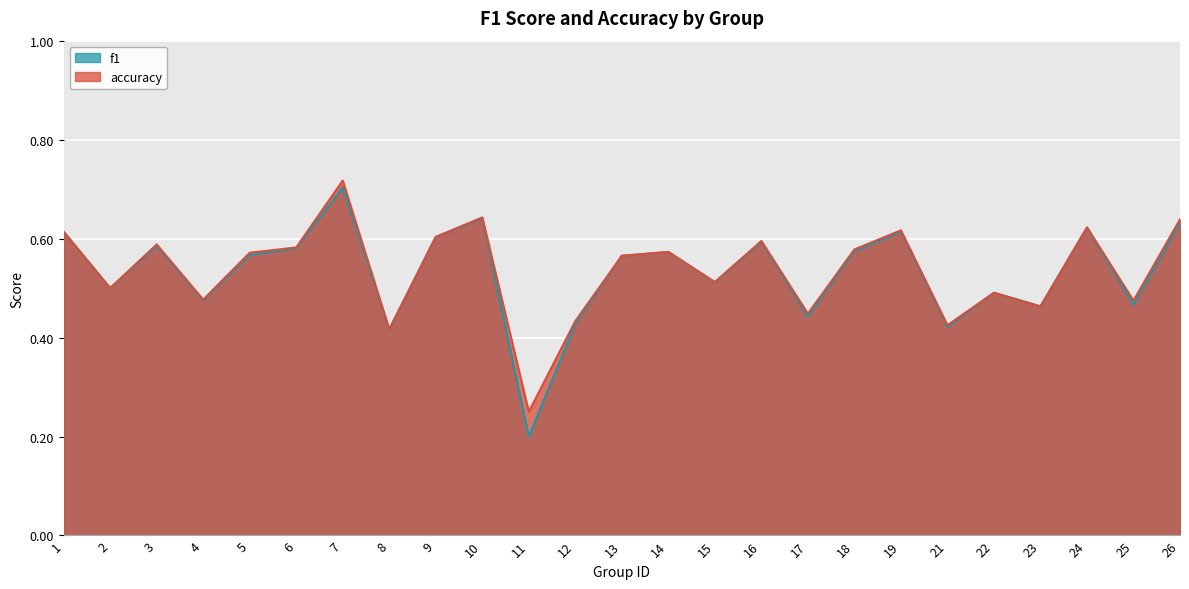

Reading right to left, extract all data points from this chart.

f1: 26=0.6	25=0.5	24=0.6	23=0.5	22=0.5	21=0.4	19=0.6	18=0.6	17=0.4	16=0.6	15=0.5	14=0.6	13=0.6	12=0.4	11=0.2	10=0.6	9=0.6	8=0.4	7=0.7	6=0.6	5=0.6	4=0.5	3=0.6	2=0.5	1=0.6
accuracy: 26=0.6	25=0.5	24=0.6	23=0.5	22=0.5	21=0.4	19=0.6	18=0.6	17=0.4	16=0.6	15=0.5	14=0.6	13=0.6	12=0.4	11=0.2	10=0.6	9=0.6	8=0.4	7=0.7	6=0.6	5=0.6	4=0.5	3=0.6	2=0.5	1=0.6